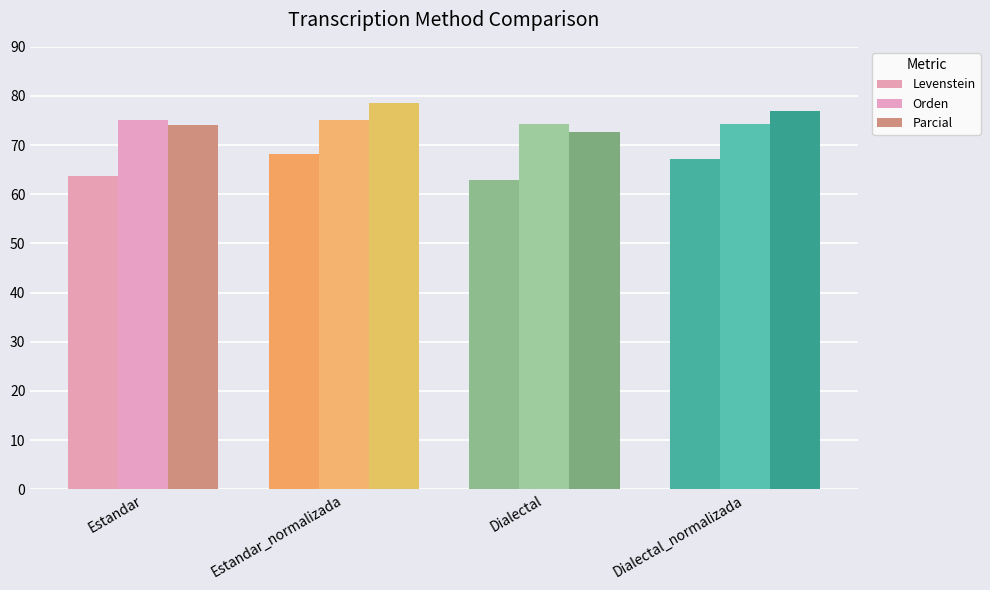

At which label is Parcial closest to 75?

Estandar